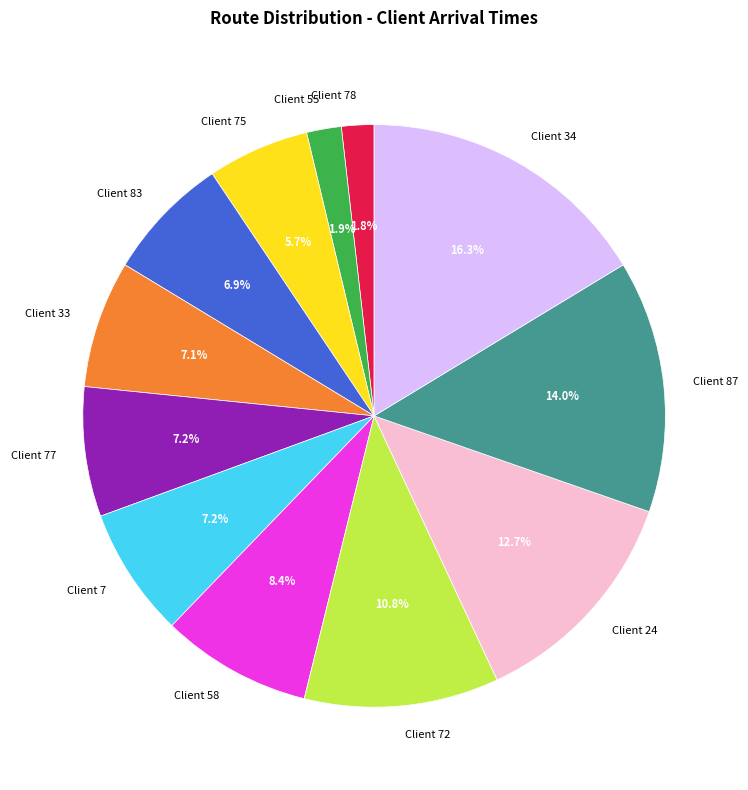

What percentage do Client 7 and Client 75 together represent?

12.9%